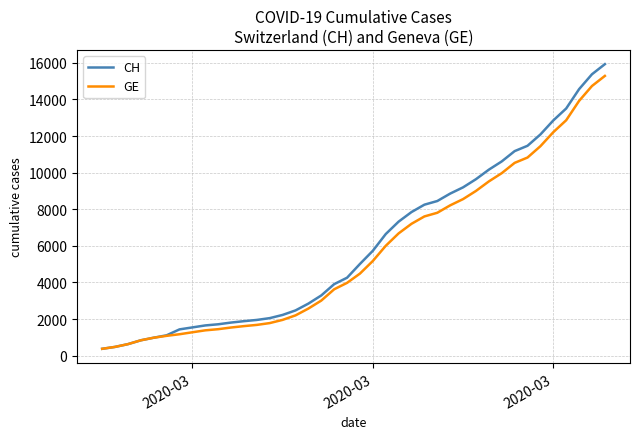

What is the smallest value displayed?

375